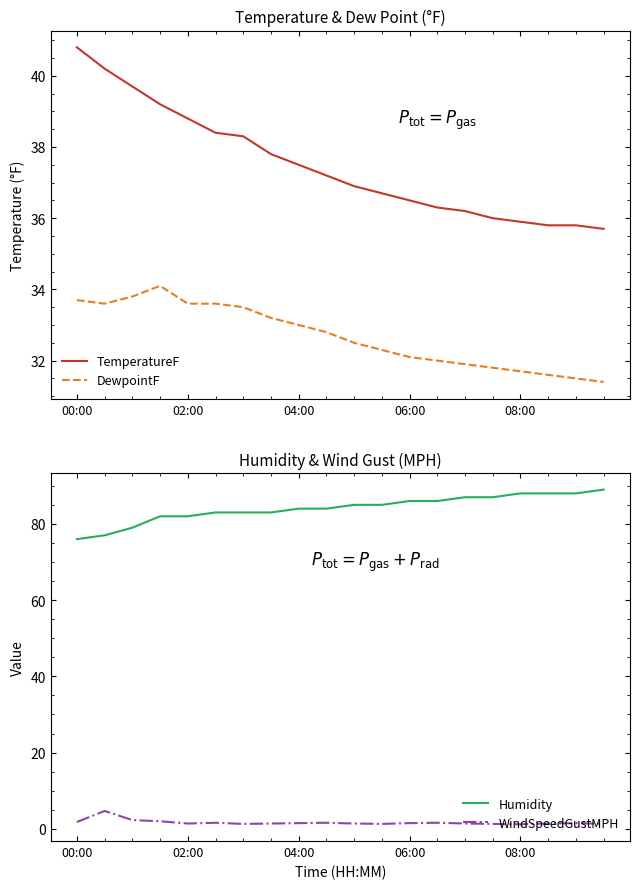

Which series has the largest total across all categories?

Humidity